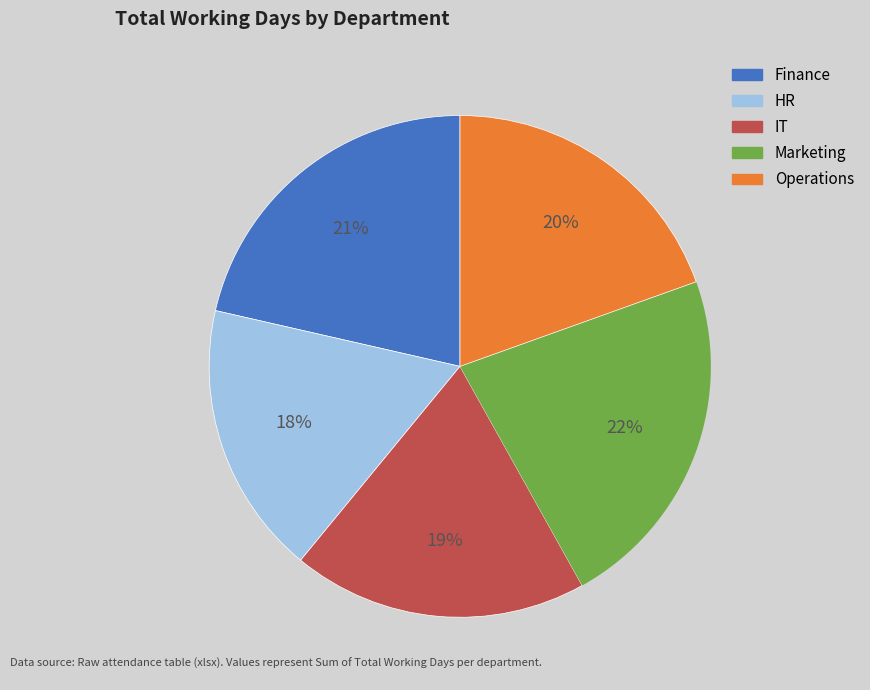

To the nearest percent, what percentage of the pie is HR?

18%